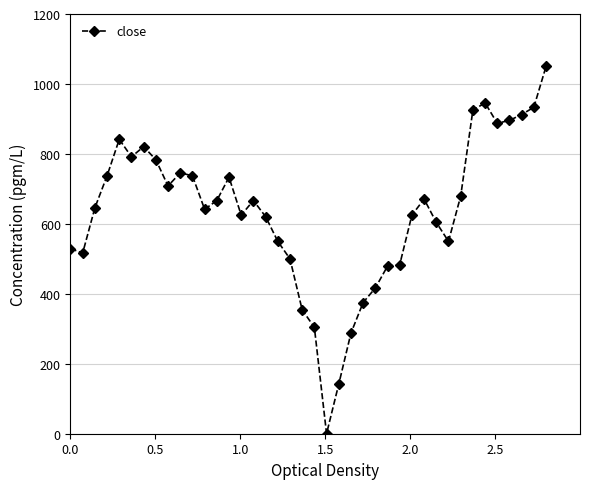

What is the value of the 17th point from the left?

620.8